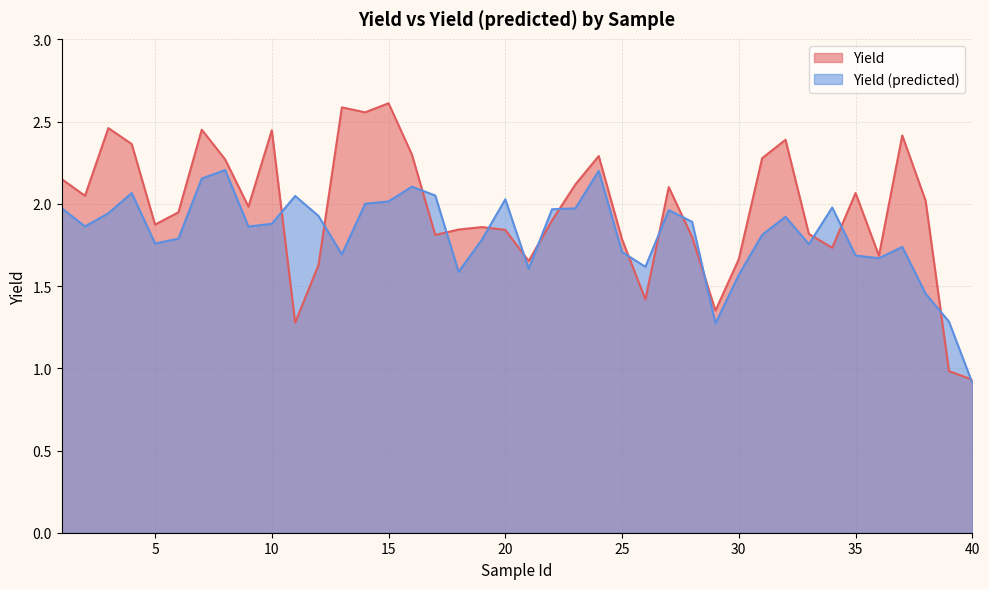

What is the value of the Yield (predicted) point at the 26th from the left?

1.6